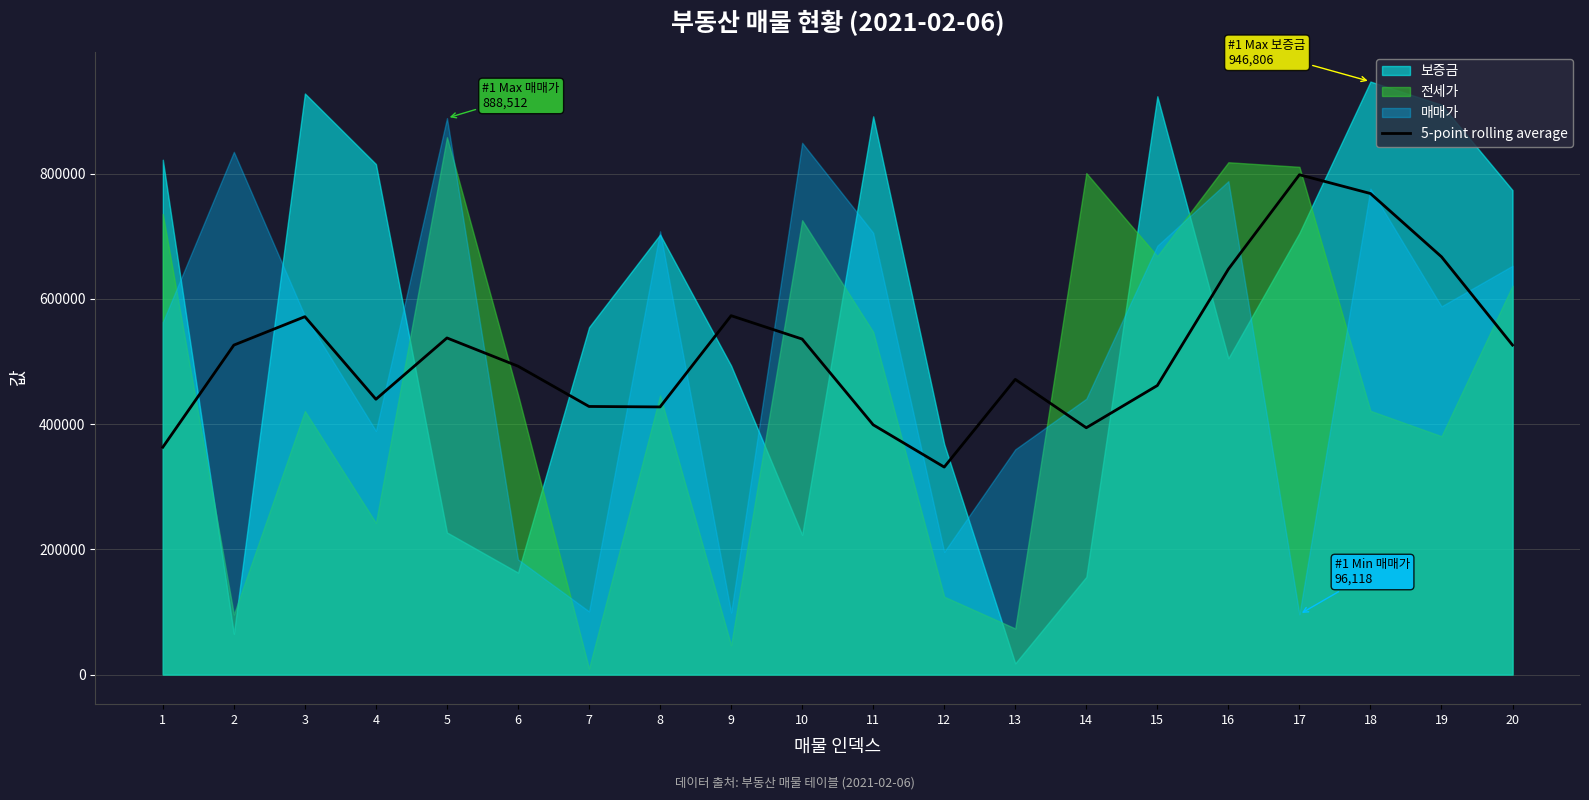

True or false: there are more than 2 points higher than both neighbors.

True